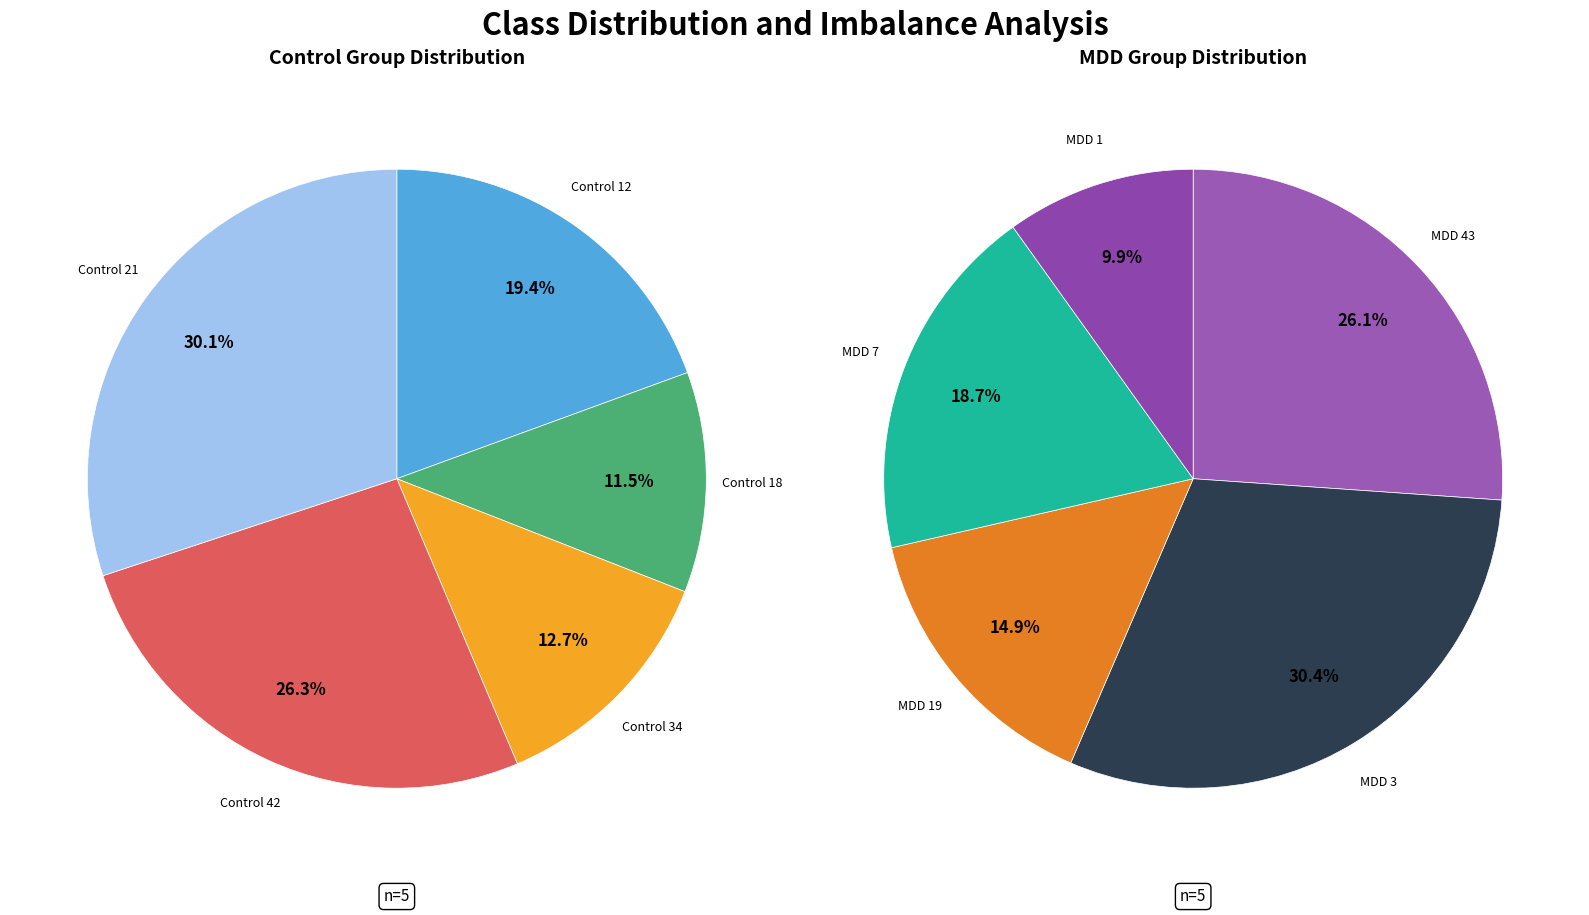

Is there a majority slice in this chart?

No